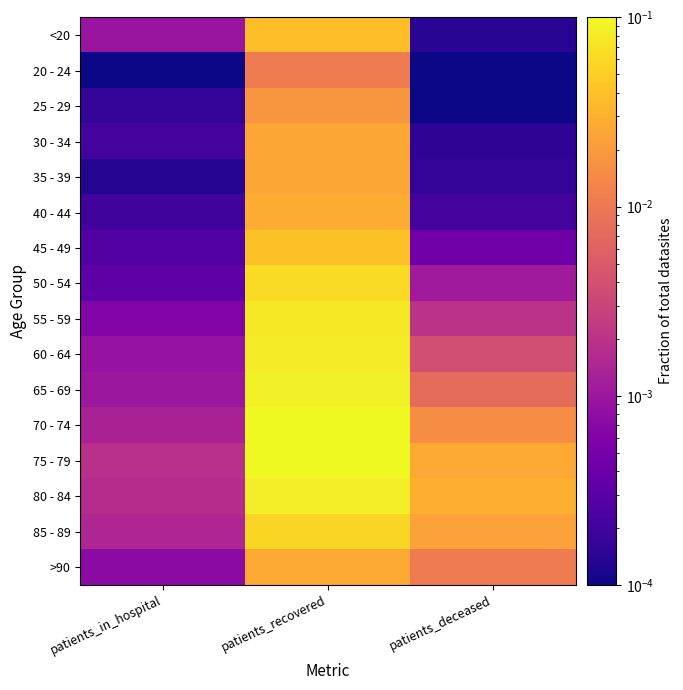

Reading left to right, transcribe all the data shown in this chart.

<20: patients_in_hospital=0.0	patients_recovered=0.0	patients_deceased=0.0
20 - 24: patients_in_hospital=0.0	patients_recovered=0.0	patients_deceased=0.0
25 - 29: patients_in_hospital=0.0	patients_recovered=0.0	patients_deceased=0.0
30 - 34: patients_in_hospital=0.0	patients_recovered=0.0	patients_deceased=0.0
35 - 39: patients_in_hospital=0.0	patients_recovered=0.0	patients_deceased=0.0
40 - 44: patients_in_hospital=0.0	patients_recovered=0.0	patients_deceased=0.0
45 - 49: patients_in_hospital=0.0	patients_recovered=0.0	patients_deceased=0.0
50 - 54: patients_in_hospital=0.0	patients_recovered=0.1	patients_deceased=0.0
55 - 59: patients_in_hospital=0.0	patients_recovered=0.1	patients_deceased=0.0
60 - 64: patients_in_hospital=0.0	patients_recovered=0.1	patients_deceased=0.0
65 - 69: patients_in_hospital=0.0	patients_recovered=0.1	patients_deceased=0.0
70 - 74: patients_in_hospital=0.0	patients_recovered=0.1	patients_deceased=0.0
75 - 79: patients_in_hospital=0.0	patients_recovered=0.1	patients_deceased=0.0
80 - 84: patients_in_hospital=0.0	patients_recovered=0.1	patients_deceased=0.0
85 - 89: patients_in_hospital=0.0	patients_recovered=0.1	patients_deceased=0.0
>90: patients_in_hospital=0.0	patients_recovered=0.0	patients_deceased=0.0